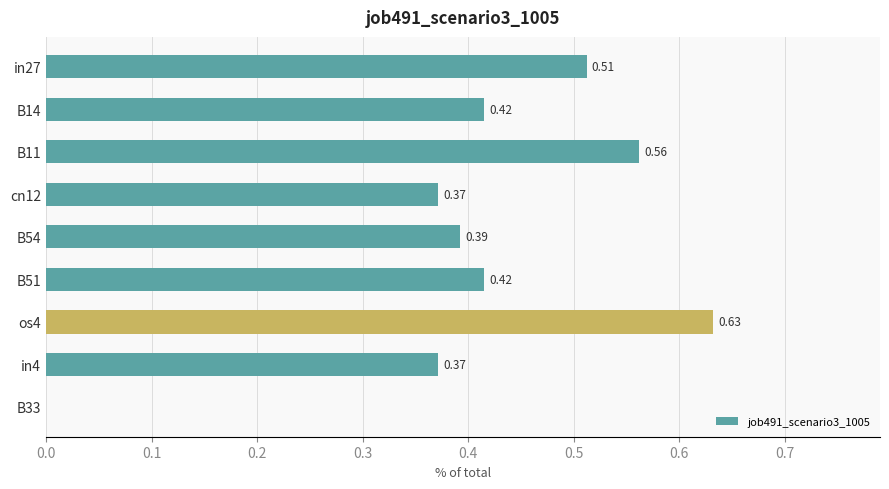

At which category does the chart reach its peak across all series?

os4